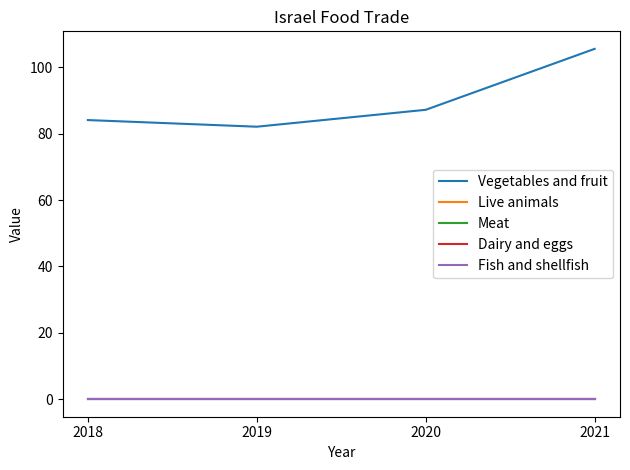

Which category has the lowest value in the Live animals series?

2018